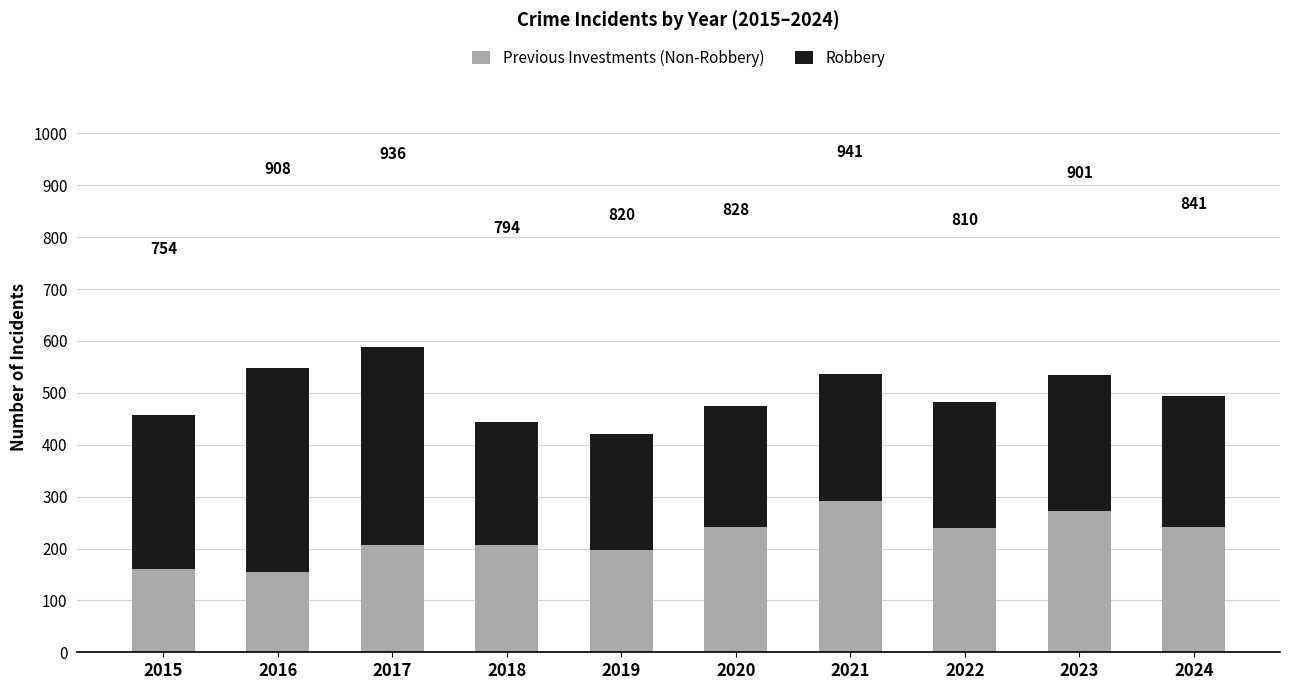

Are the bars horizontal?

No